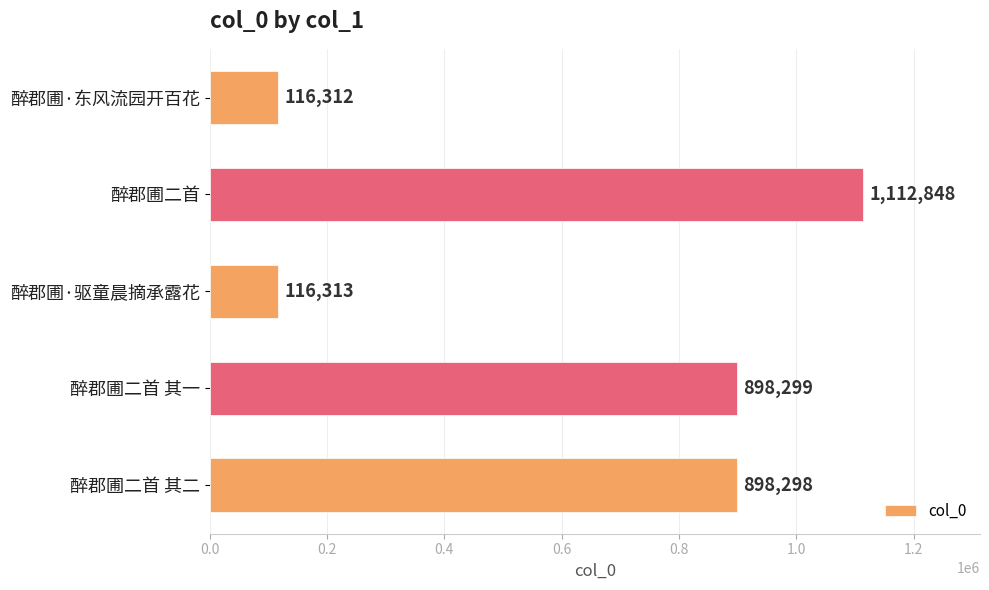

What is the sum of all values?

3142070